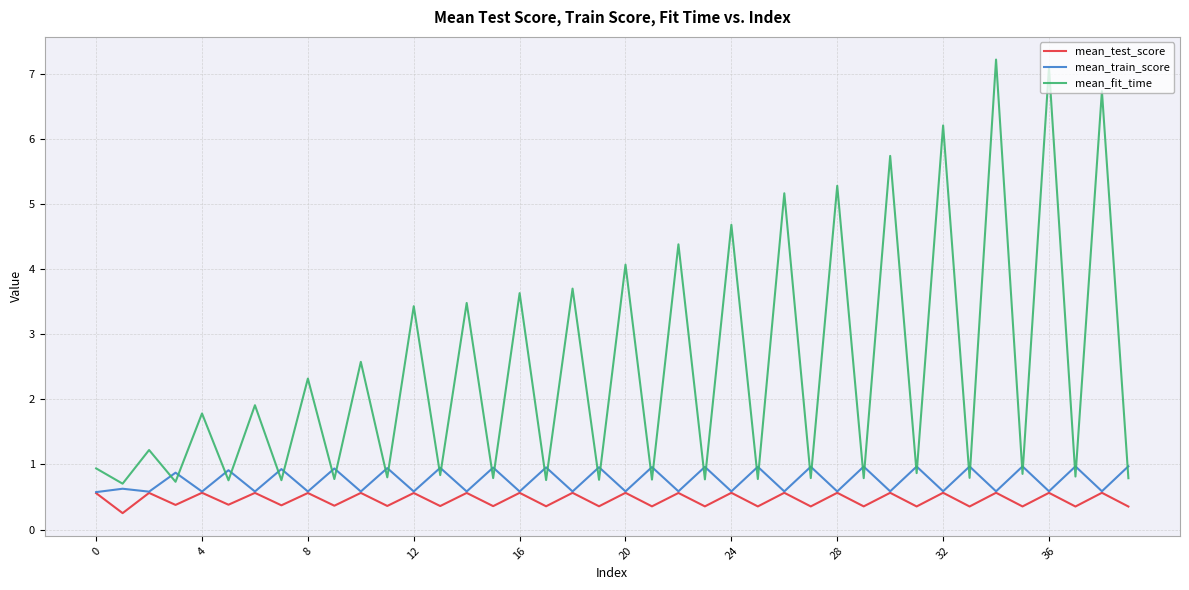

Rank the series by their maximum value, from lowest to highest.

mean_test_score, mean_train_score, mean_fit_time